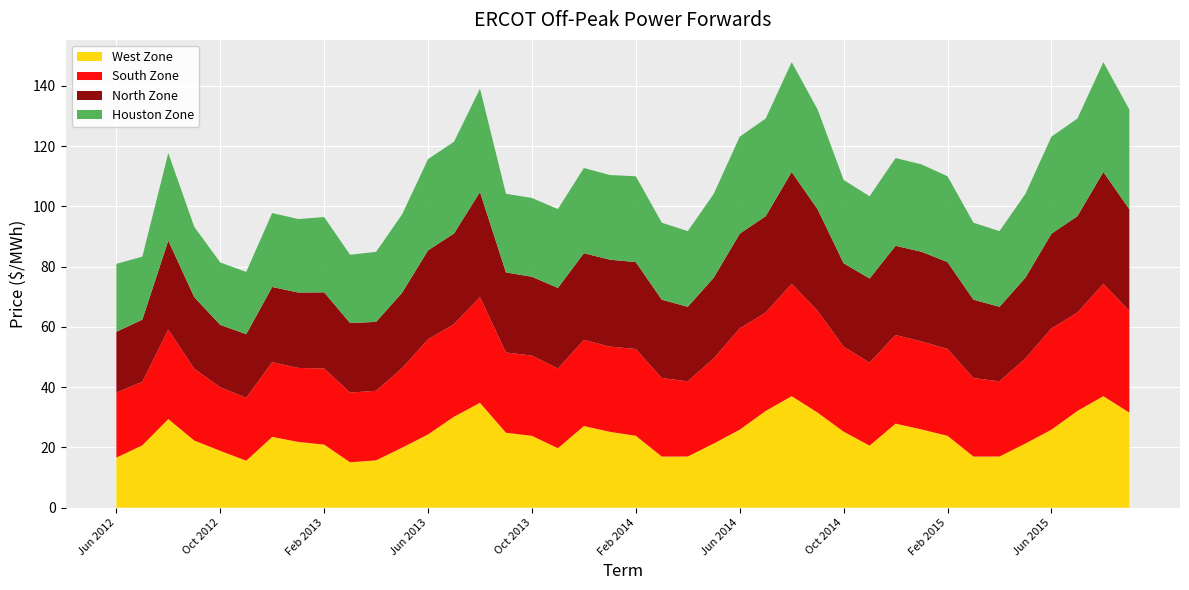

Reading left to right, extract all data points from this chart.

Houston Zone: 22.6	20.9	29.0	23.3	20.7	20.7	24.5	24.4	25.0	22.7	23.2	26.0	30.3	30.5	34.3	26.1	26.1	26.2	28.3	28.1	28.5	25.6	25.1	27.8	32.2	32.4	36.5	33.1	27.7	27.3	29.1	29.0	28.5	25.6	25.1	27.8	32.2	32.4	36.5	33.1
North Zone: 20.2	20.6	29.6	23.8	20.7	21.1	25.0	25.0	25.3	23.1	22.9	25.0	29.5	30.1	34.9	26.6	26.2	26.8	28.8	28.9	28.8	26.0	24.7	26.8	31.4	32.0	37.1	33.7	27.7	27.9	29.6	29.8	28.8	26.0	24.7	26.8	31.4	32.0	37.1	33.7
South Zone: 21.6	21.1	29.7	23.8	21.1	20.9	24.8	24.6	25.3	23.1	23.1	26.4	31.6	30.7	35.1	26.6	26.6	26.4	28.6	28.3	28.8	26.1	25.0	28.3	33.6	32.7	37.3	33.8	28.2	27.6	29.4	29.2	28.8	26.1	25.0	28.3	33.6	32.7	37.3	33.8
West Zone: 16.6	20.7	29.4	22.3	18.9	15.6	23.5	21.8	20.9	15.1	15.7	19.9	24.3	30.2	34.8	24.9	23.8	19.7	27.1	25.2	23.9	17.0	17.0	21.3	25.9	32.1	37.0	31.6	25.2	20.6	27.9	26.0	23.9	17.0	17.0	21.3	25.9	32.1	37.0	31.6